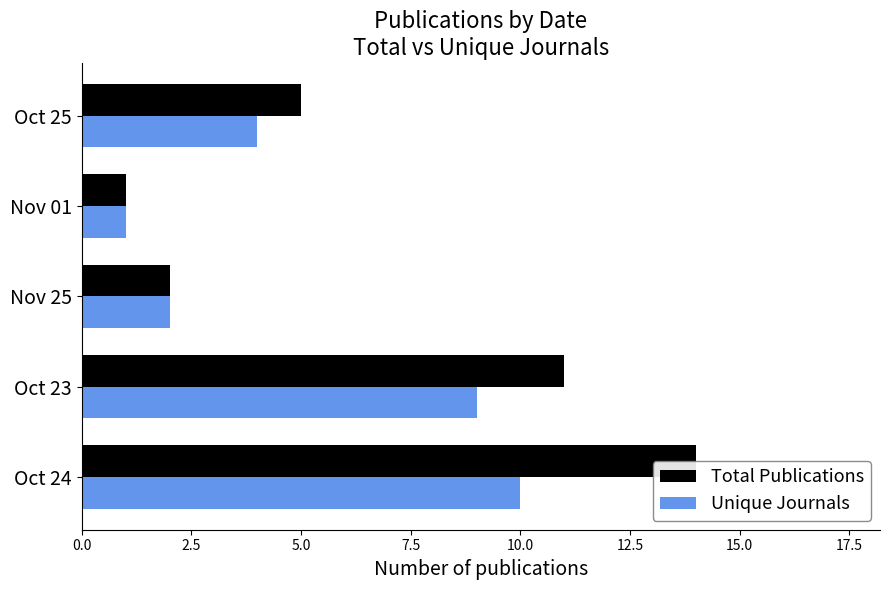

The Total Publications series shows 11 at Oct 23. True or false?

True